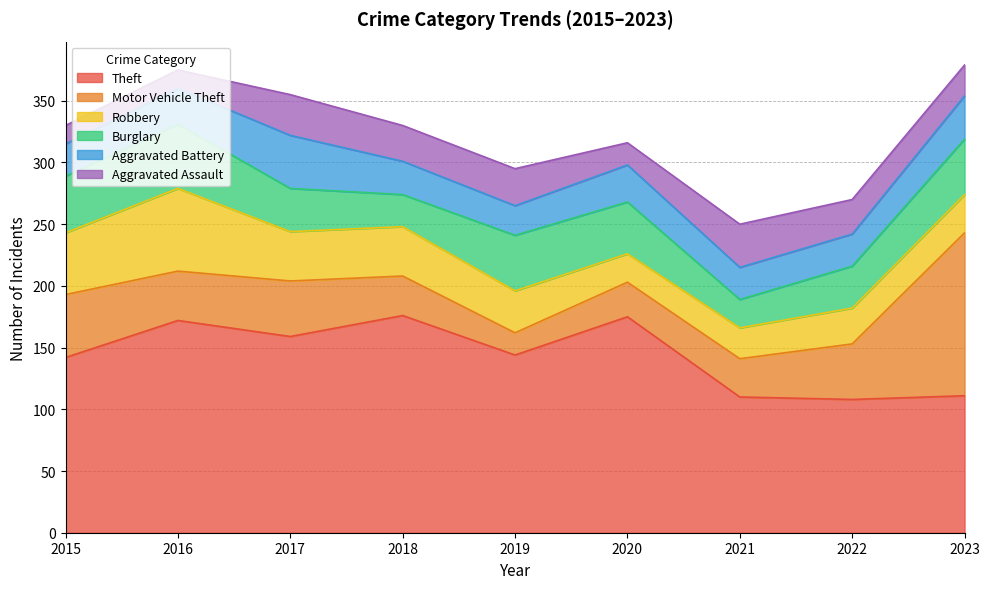

What is the total value across all series at 2018?

330